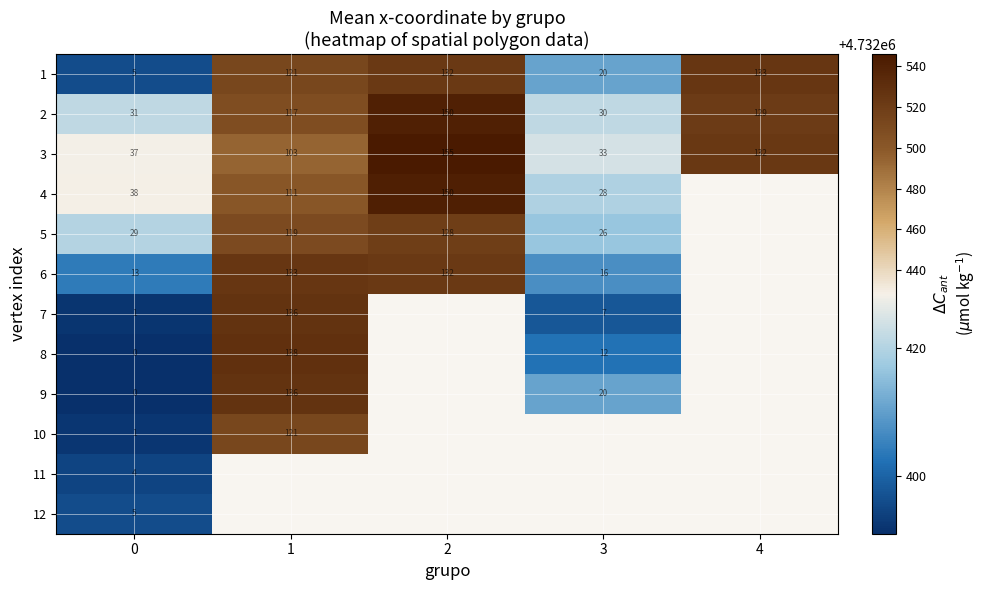

What is the greatest value displayed?

4732545.8